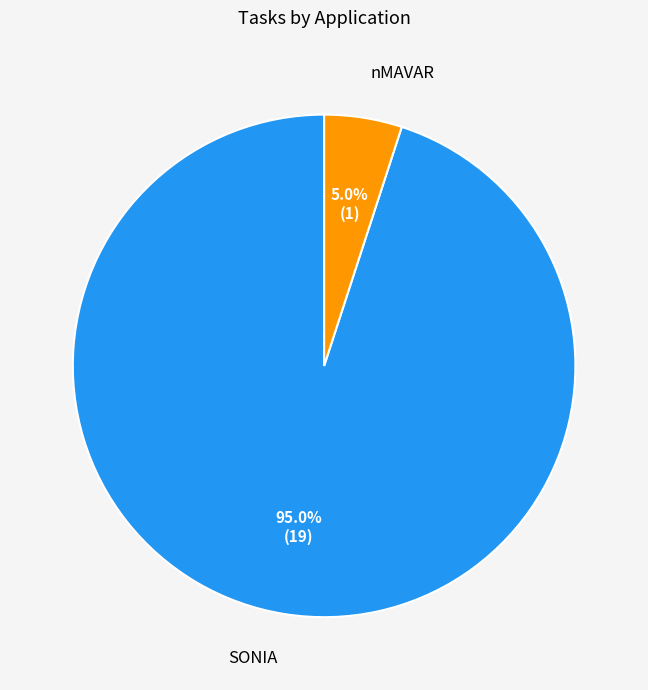

What is the ratio of the value at SONIA to the value at nMAVAR?

19.0